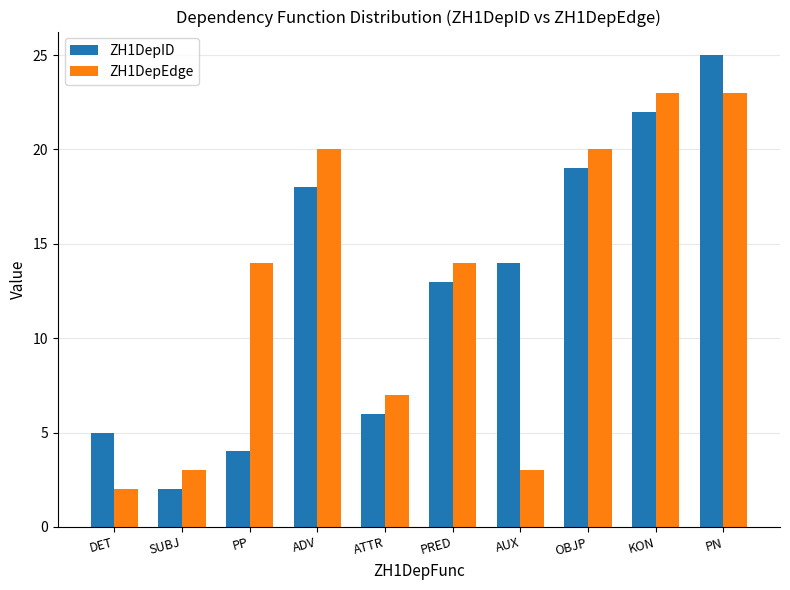

Reading left to right, extract all data points from this chart.

ZH1DepID: 5	2	4	18	6	13	14	19	22	25
ZH1DepEdge: 2	3	14	20	7	14	3	20	23	23